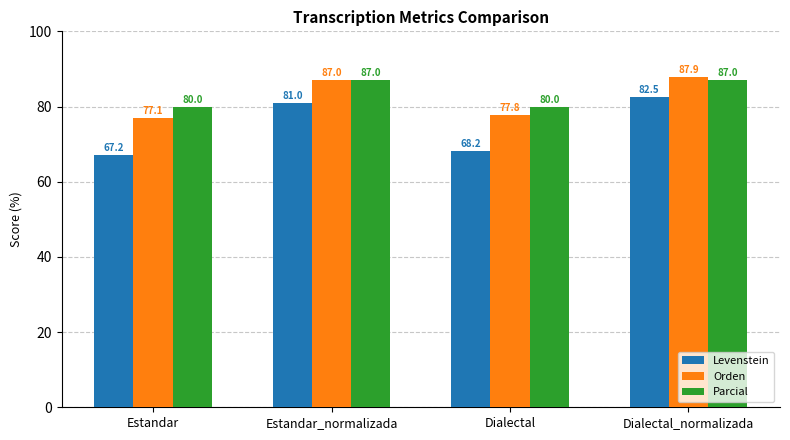

What is the difference between the maximum and minimum values in the Levenstein series?

15.3